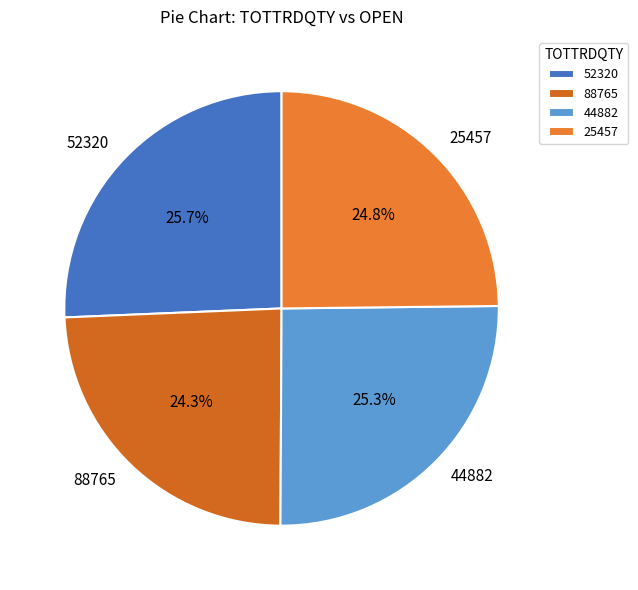

How many slices are in this pie chart?

4